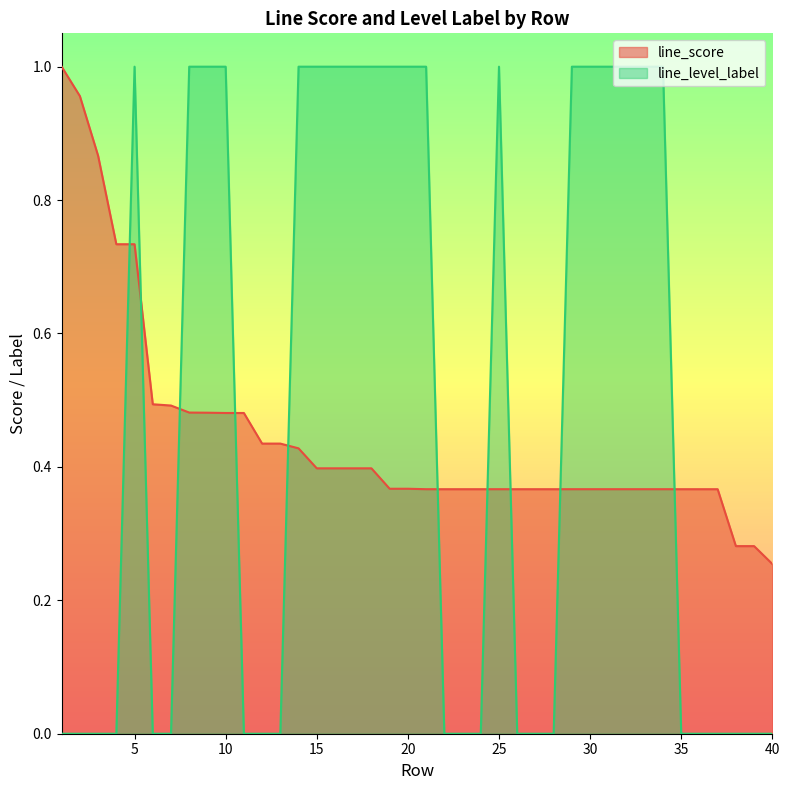

Where is the first local maximum for line_level_label?

5